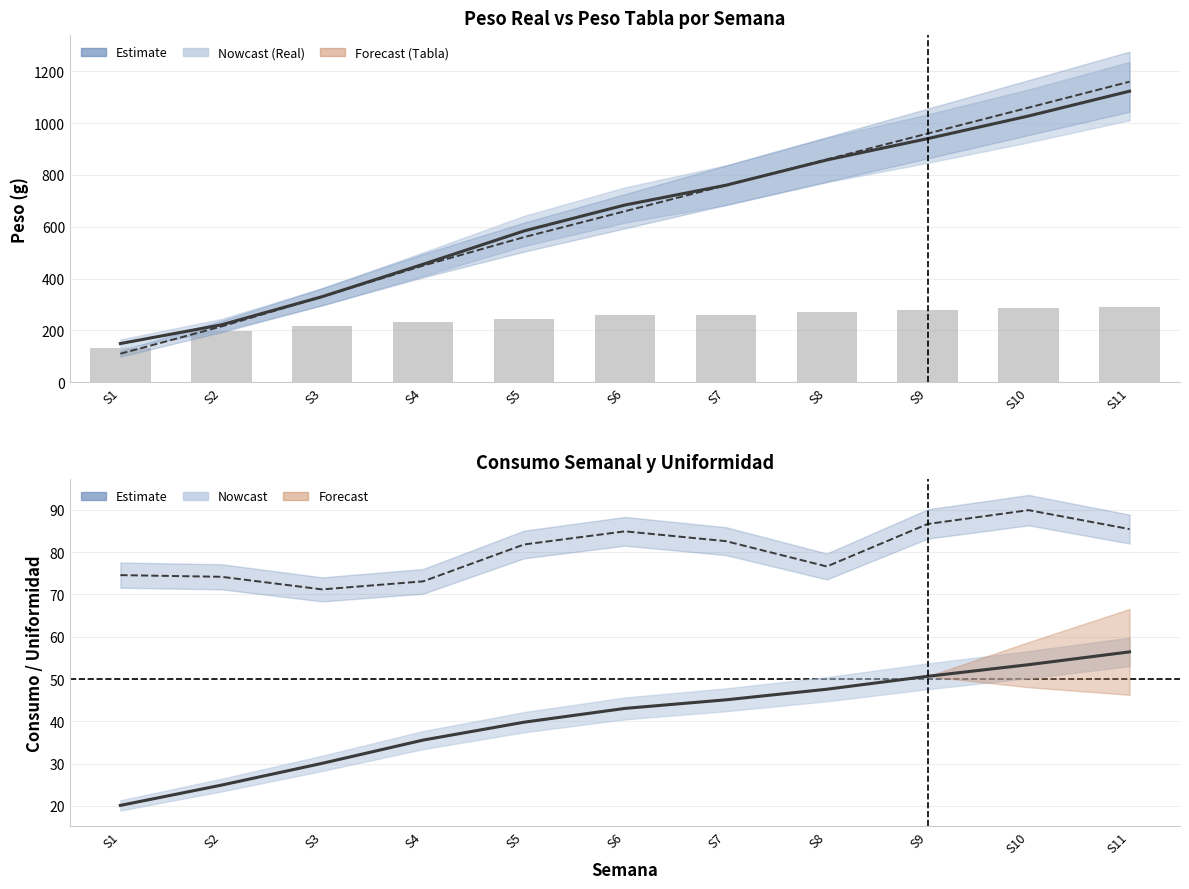

Which series has the widest spread of values?

PESO TABLA